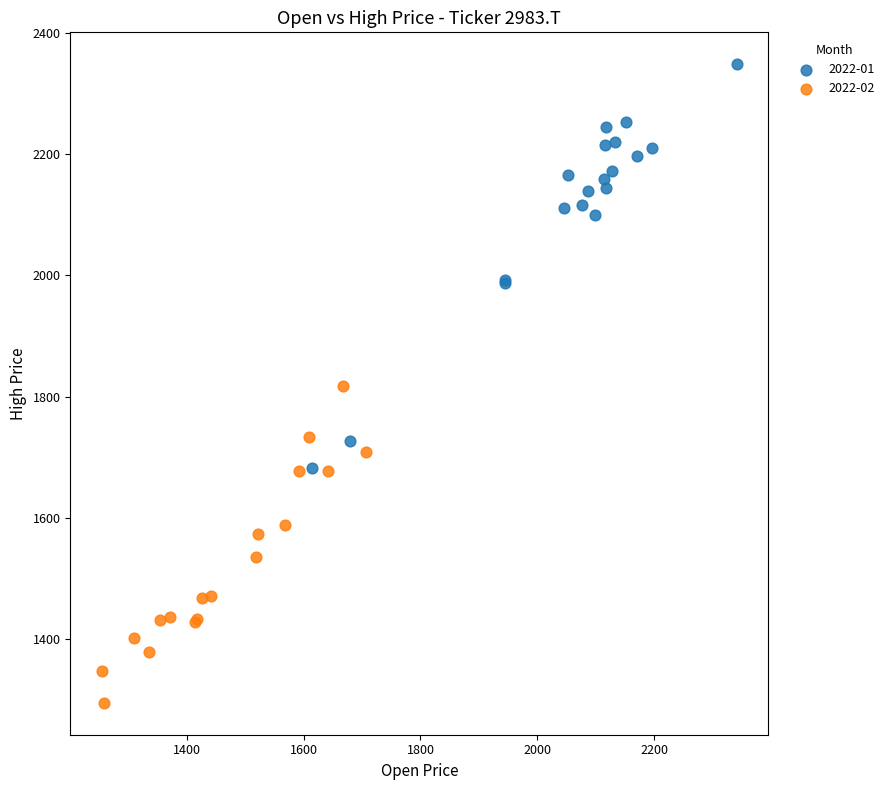

Which series reaches the maximum Y coordinate?

2022-01